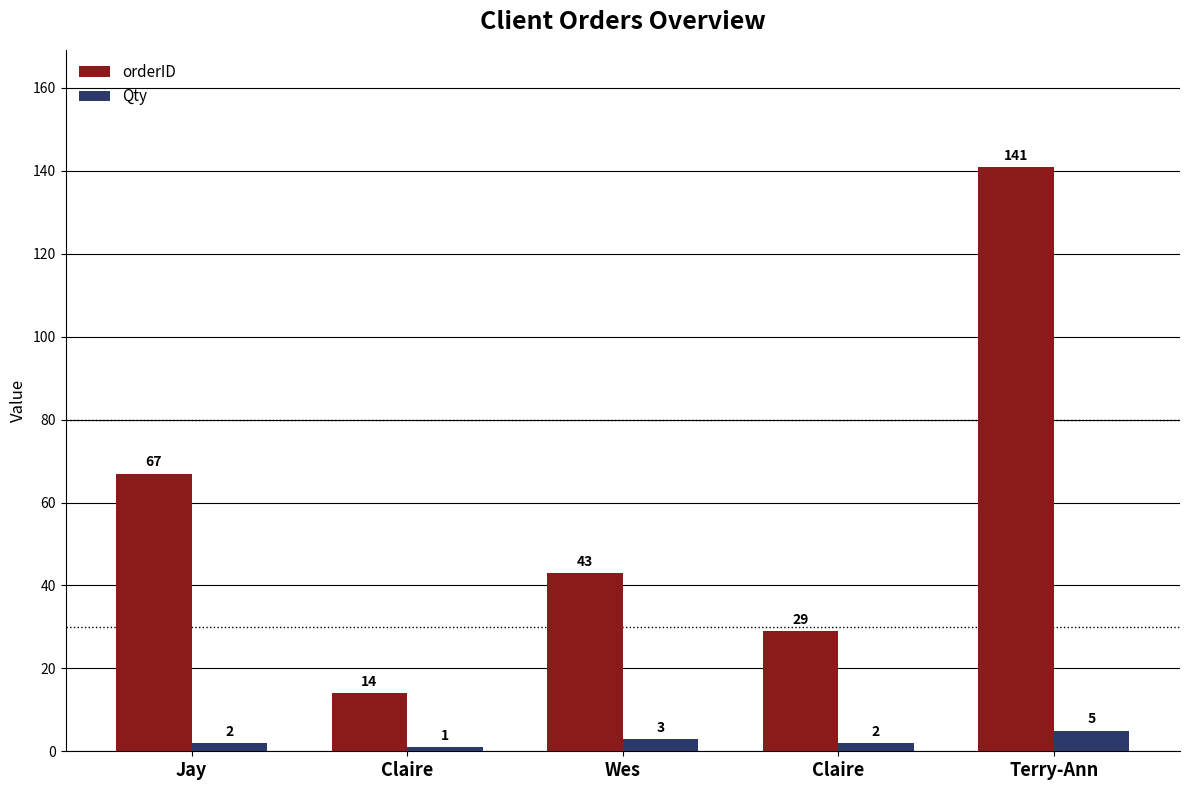

What are all the series names shown in the legend?

orderID, Qty